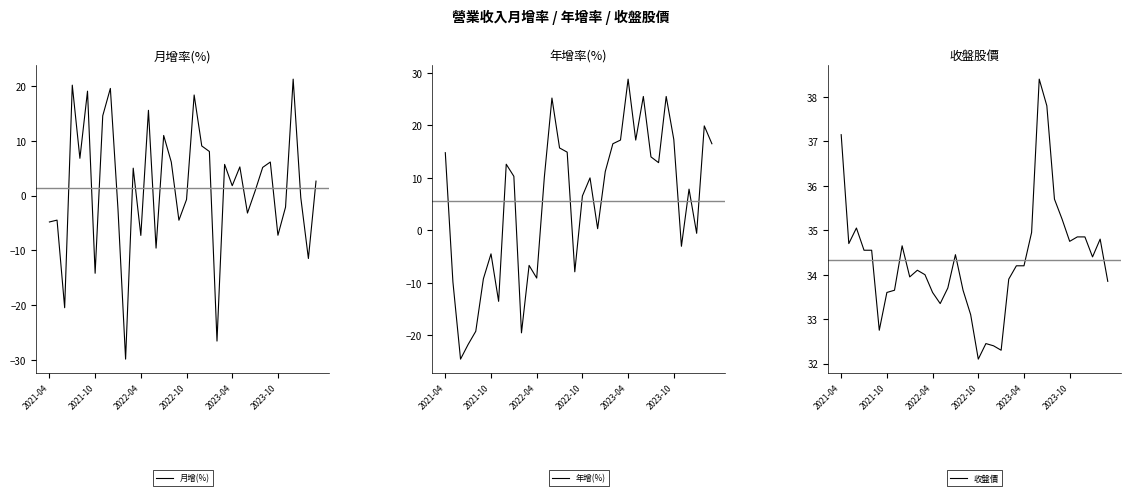

How many interior local peaks does the 月增(%) series have?

12